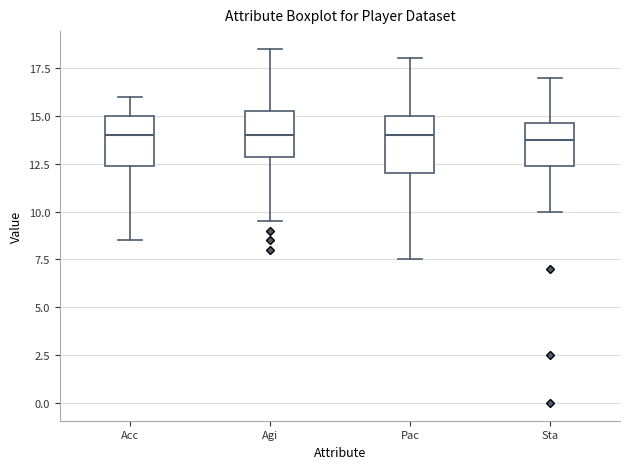

Reading left to right, transcribe this box plot: for each box, give where its median line is, the range the box spans, and where its two whiskers end, as read against the y-axis. The values are not printed on the chart, so give them approximately, as read against the axis.

Acc: median 14.0, box 12.5 to 15.0, whiskers 8.5 to 16.0
Agi: median 14.0, box 13.0 to 15.5, whiskers 9.5 to 18.5
Pac: median 14.0, box 12.0 to 15.0, whiskers 7.5 to 18.0
Sta: median 14.0, box 12.5 to 14.5, whiskers 10.0 to 17.0